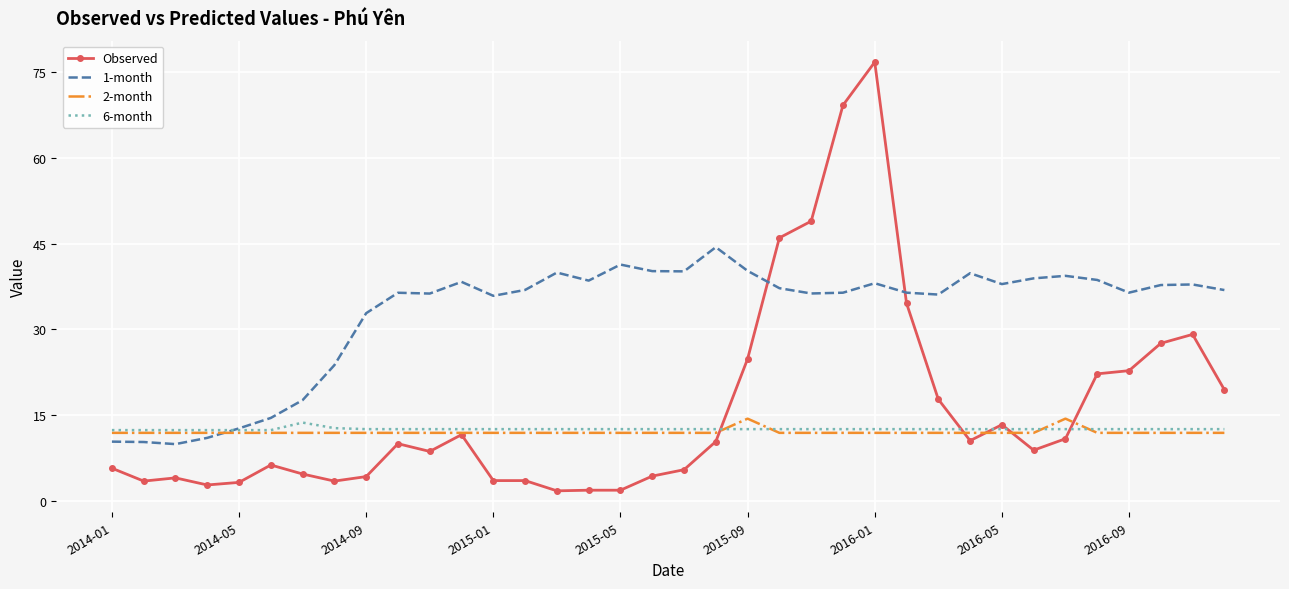

Which series has the largest range (max minus min)?

Observed